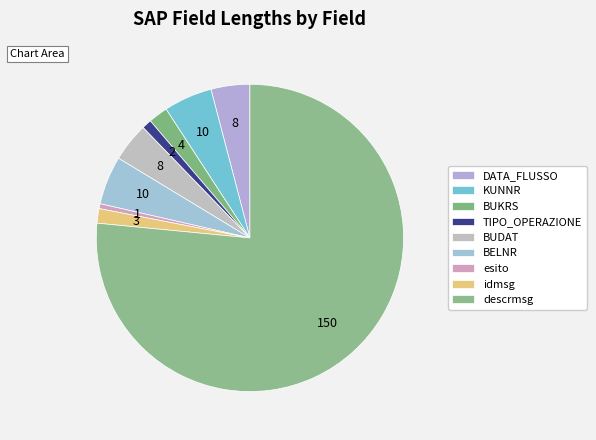

Count the number of slices in the pie.

9